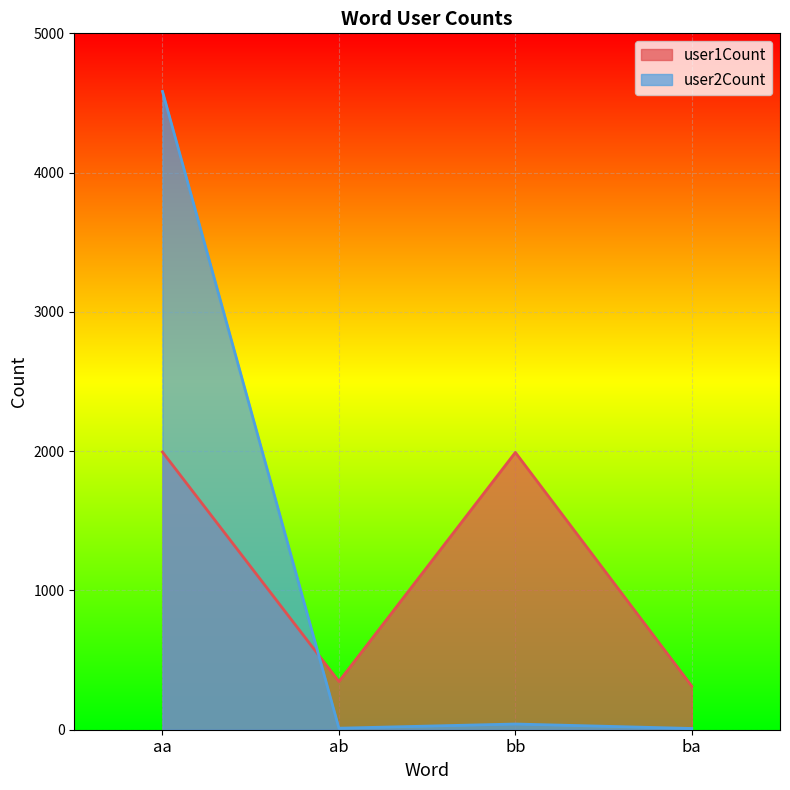

What is the label of the 1st point from the left?

aa